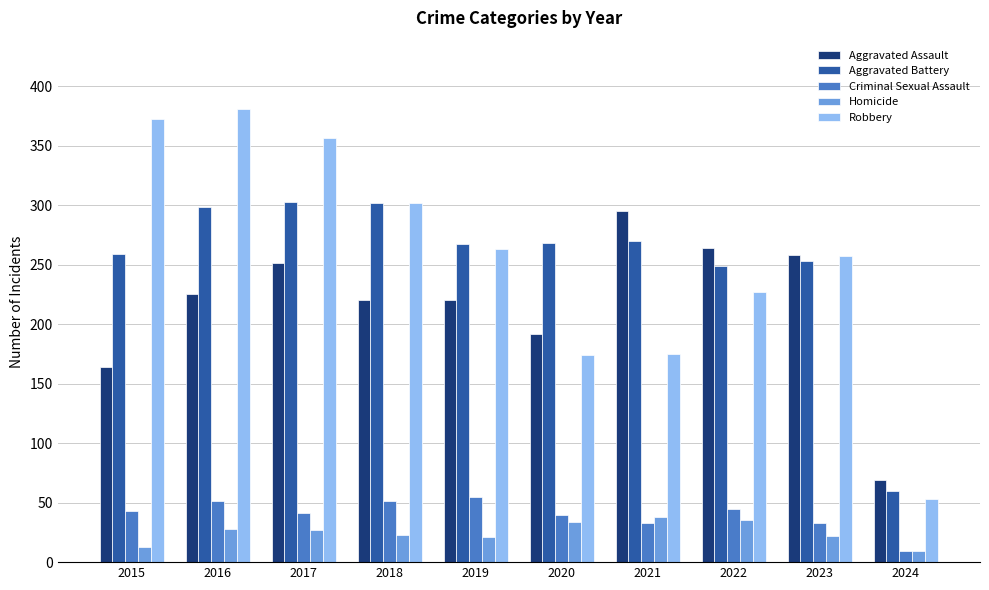

What is the minimum value for Robbery?

53